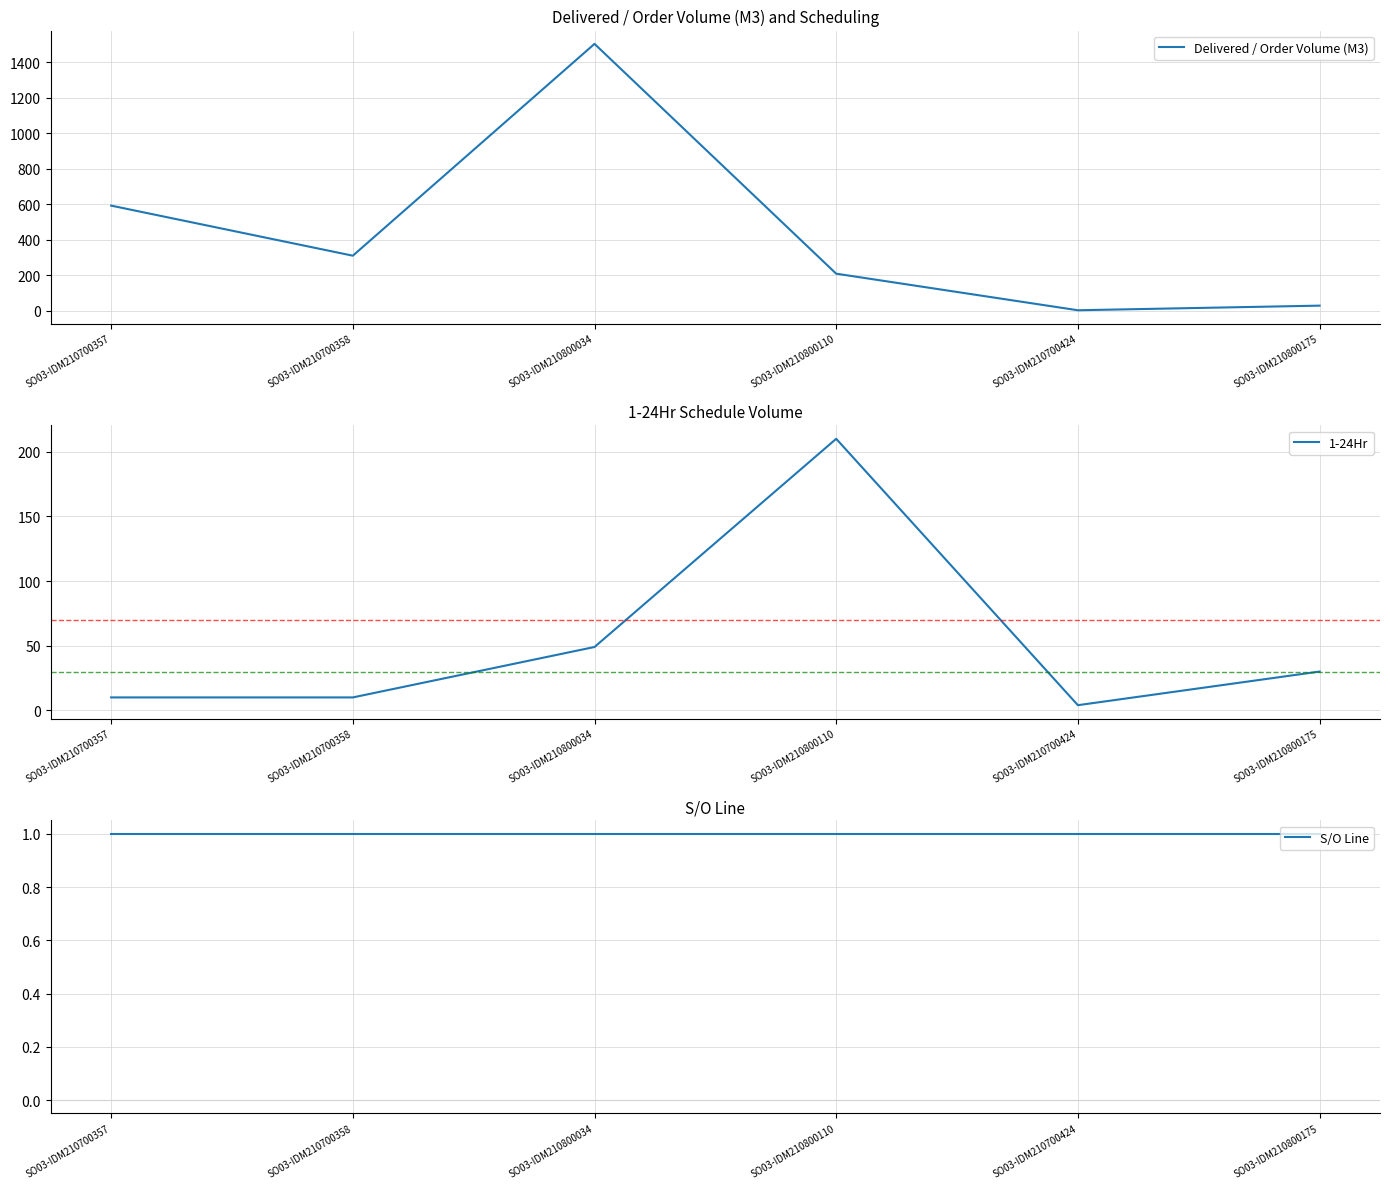

True or false: Delivered / Order Volume (M3) and 1-24Hr intersect in this chart.

False